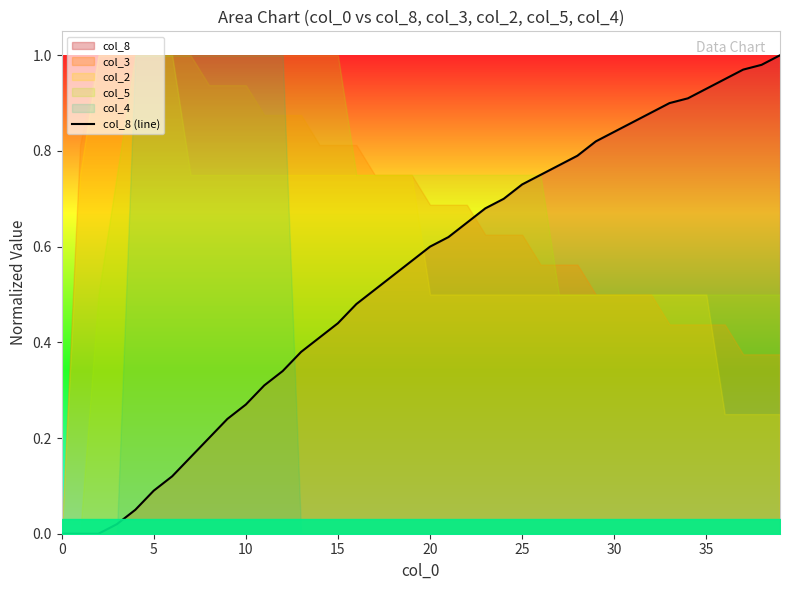

Between 26 and 40, which is larger?

26